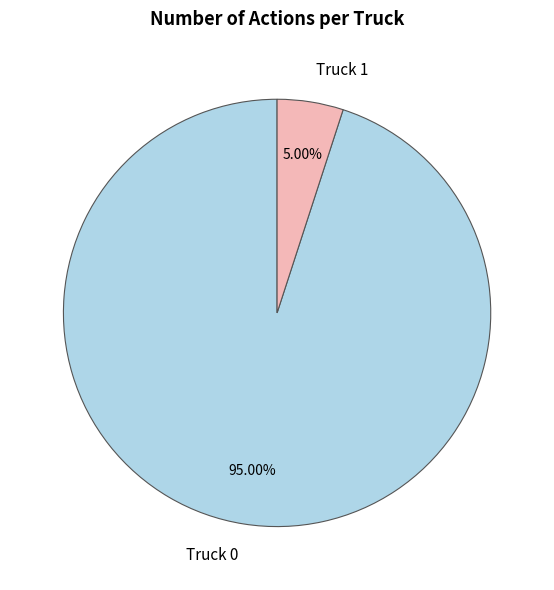

How many slices are in this pie chart?

2